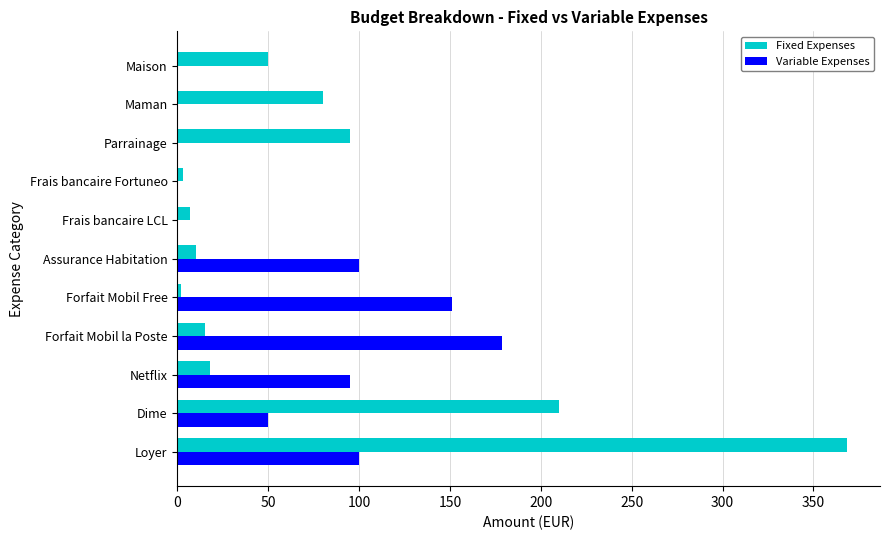

Is the value of Fixed Expenses at Dime greater than the value of Variable Expenses at Dime?

Yes